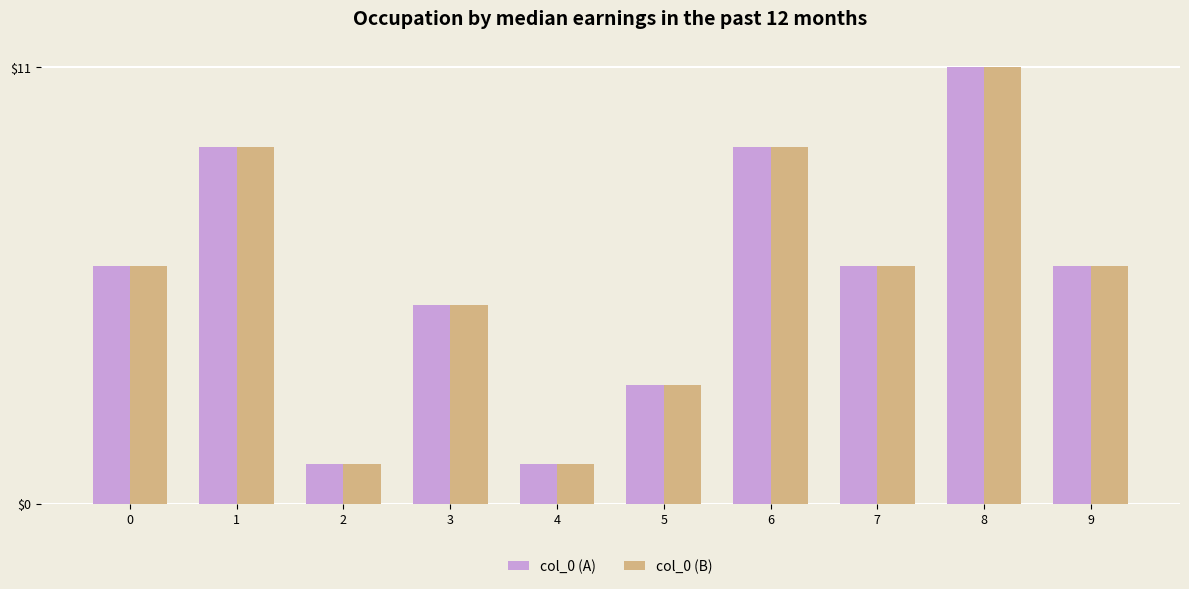

Is the value of col_0 (A) at 7 greater than the value of col_0 (B) at 3?

Yes